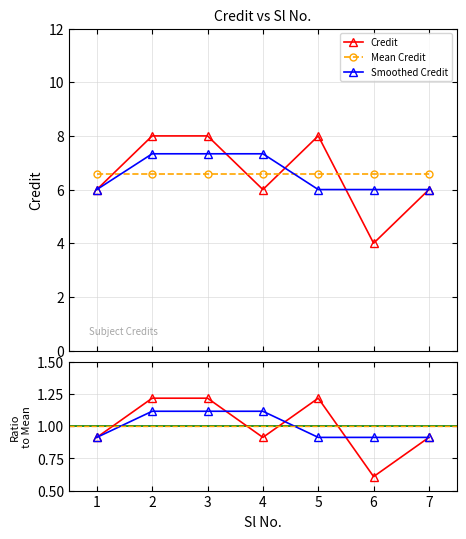

At which label does the data first exceed 6?

2